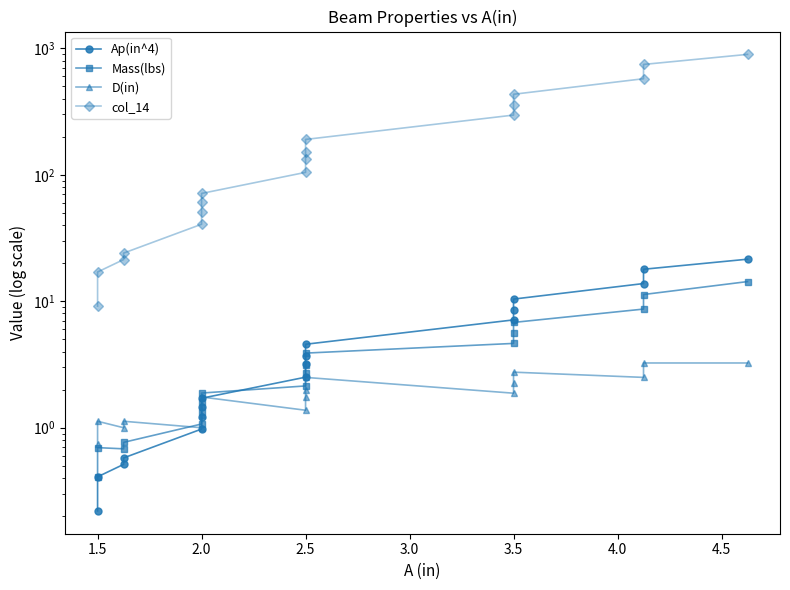

Reading right to left, what are all the values shown in this chart?

Ap(in^4): 21.5	17.9	13.8	10.4	8.5	7.1	4.6	3.7	3.2	2.5	1.7	1.5	1.2	1.0	0.6	0.5	0.4	0.2
Mass(lbs): 14.3	11.3	8.7	6.8	5.6	4.6	3.9	3.1	2.7	2.1	1.9	1.6	1.3	1.1	0.8	0.7	0.7	0.4
D(in): 3.2	3.2	2.5	2.8	2.2	1.9	2.5	2.0	1.8	1.4	1.8	1.5	1.2	1.0	1.1	1.0	1.1	0.8
col_14: 894.9	745.1	574.4	432.9	355.5	296.4	190.2	152.3	133.2	104.5	71.2	60.8	50.8	40.6	24.0	21.4	17.0	9.2